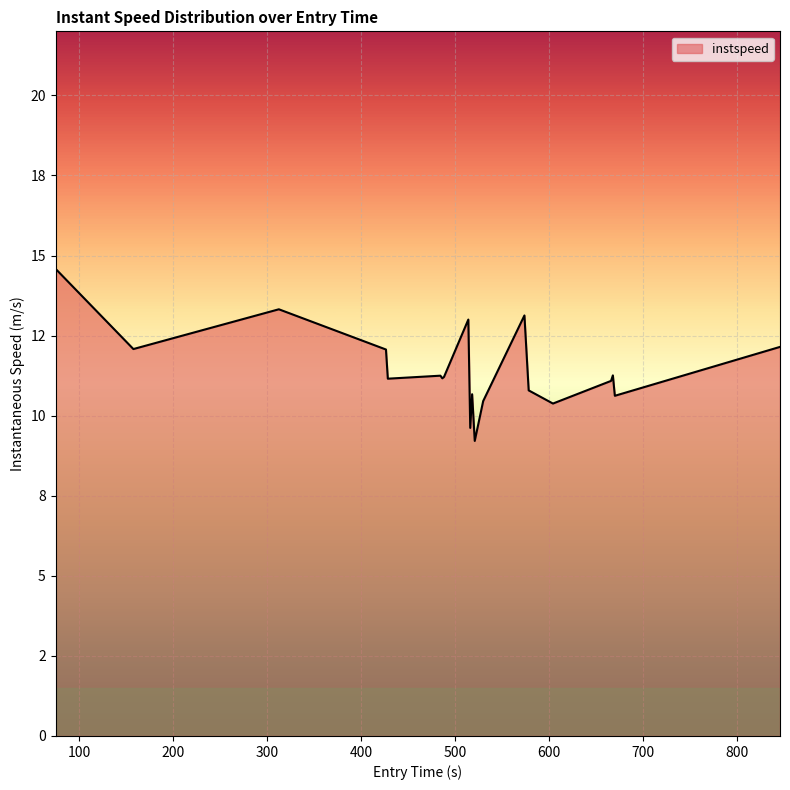

Does the chart have visible grid lines?

Yes